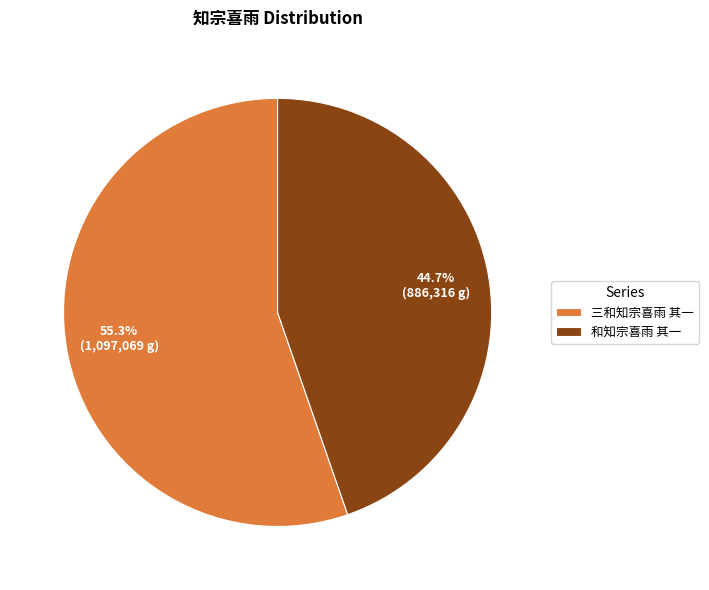

What percentage is the 三和知宗喜雨 其一 slice, to the nearest percent?

55%